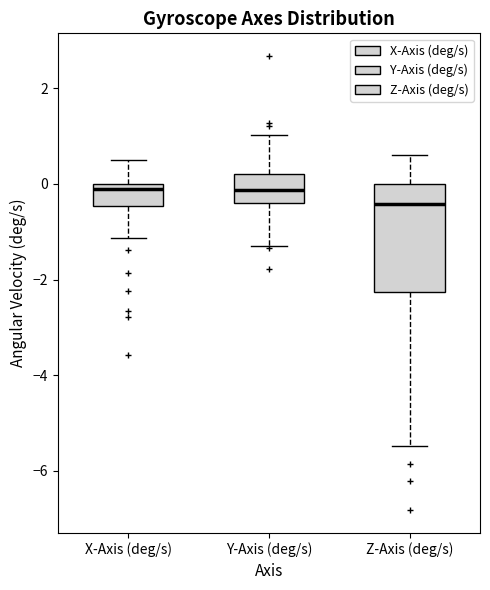

Comparing the boxes themselves (not the whiskers), which one is the tallest?

Z-Axis (deg/s)